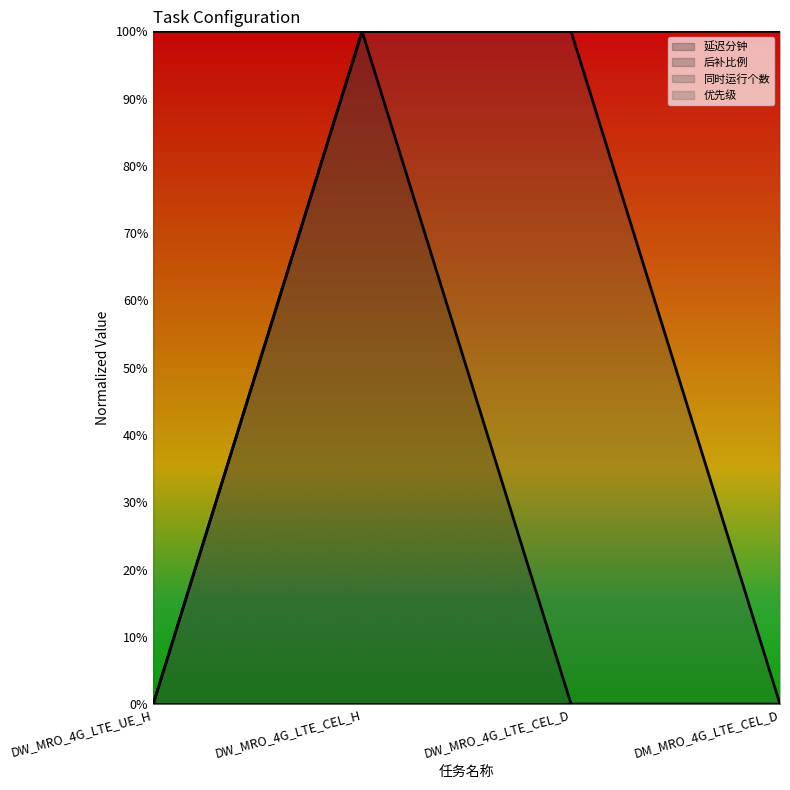

True or false: 同时运行个数 has a value of 1 at DW_MRO_4G_LTE_CEL_H.

True